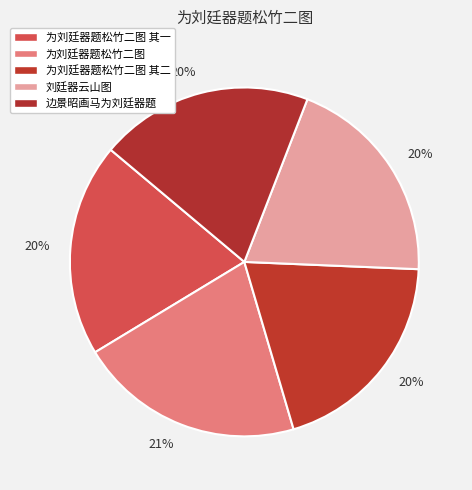

How many segments does this pie chart have?

5